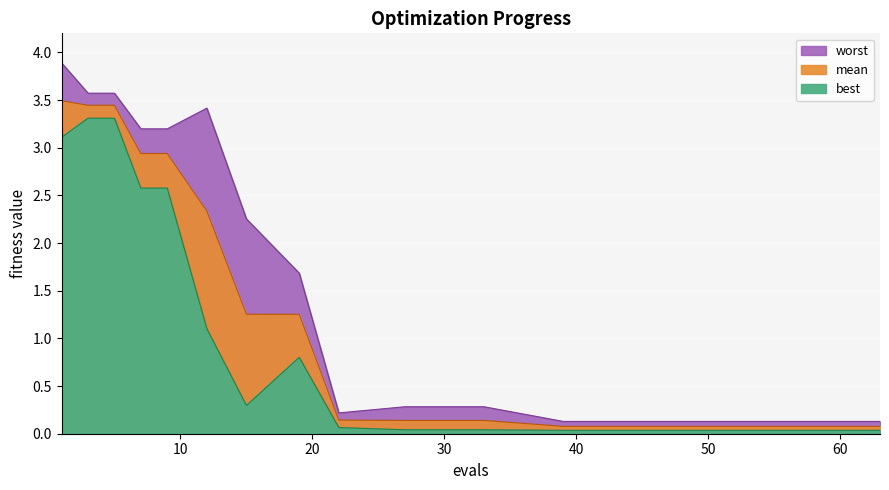

What is the sum of the worst values at 9 and 7?

6.4